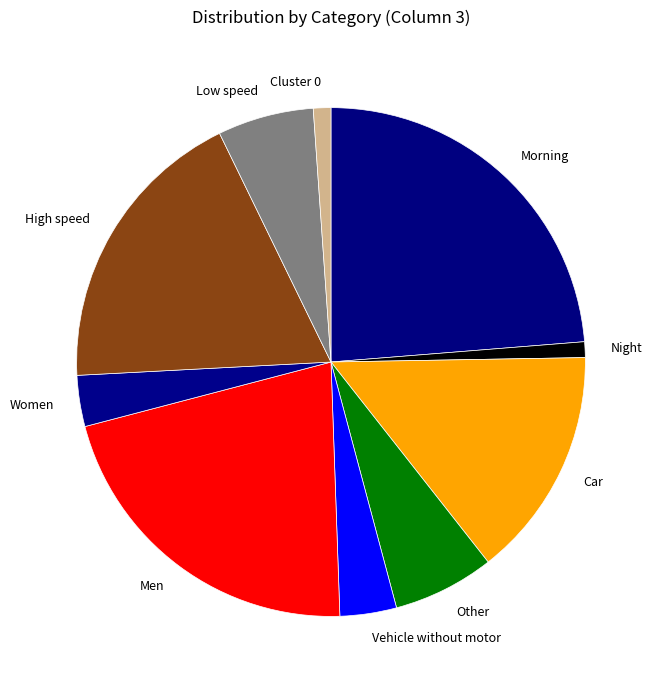

What is the largest slice in the pie chart?

Morning